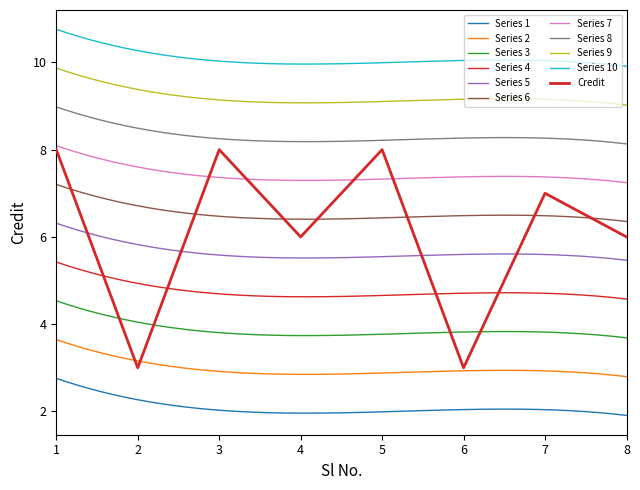

Rank the categories by value from lowest to highest.

2, 6, 4, 8, 7, 1, 3, 5